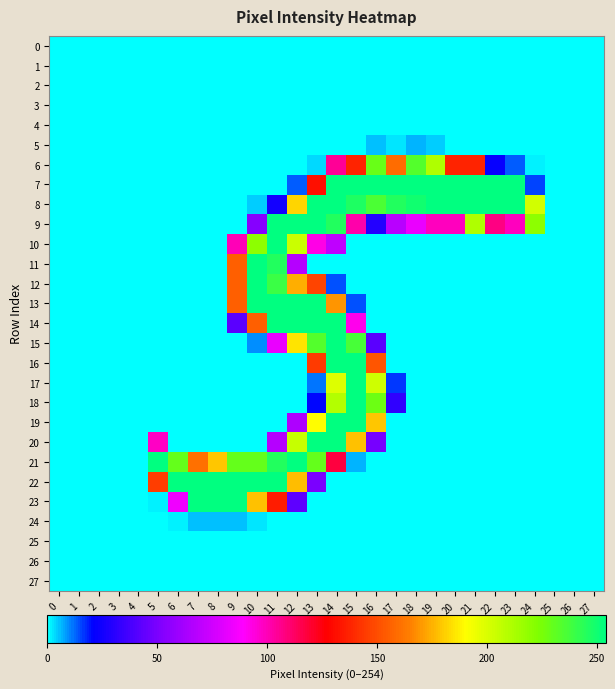

What is the greatest value displayed?

254